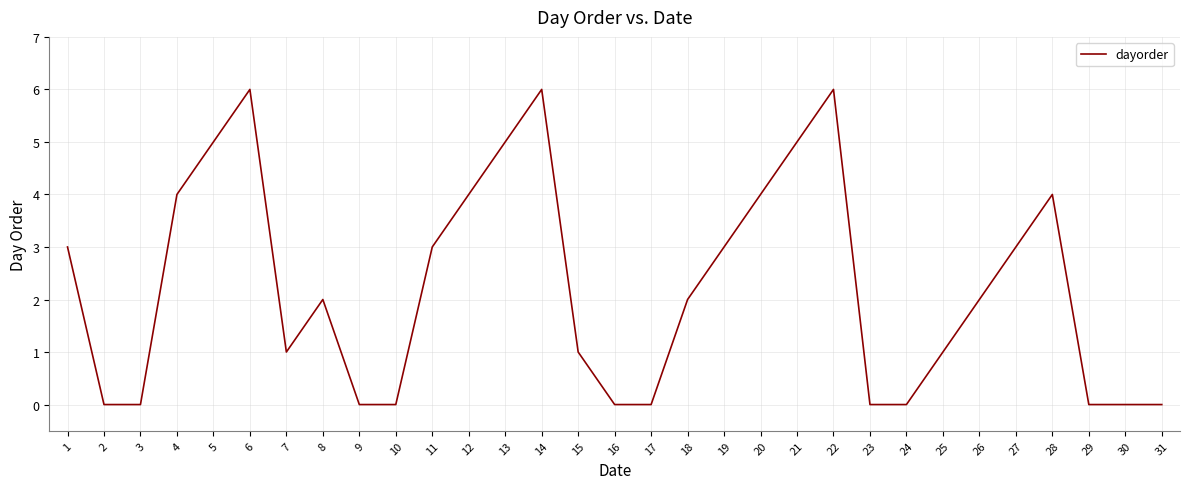

What is the change in value from 22 to 24?

-6